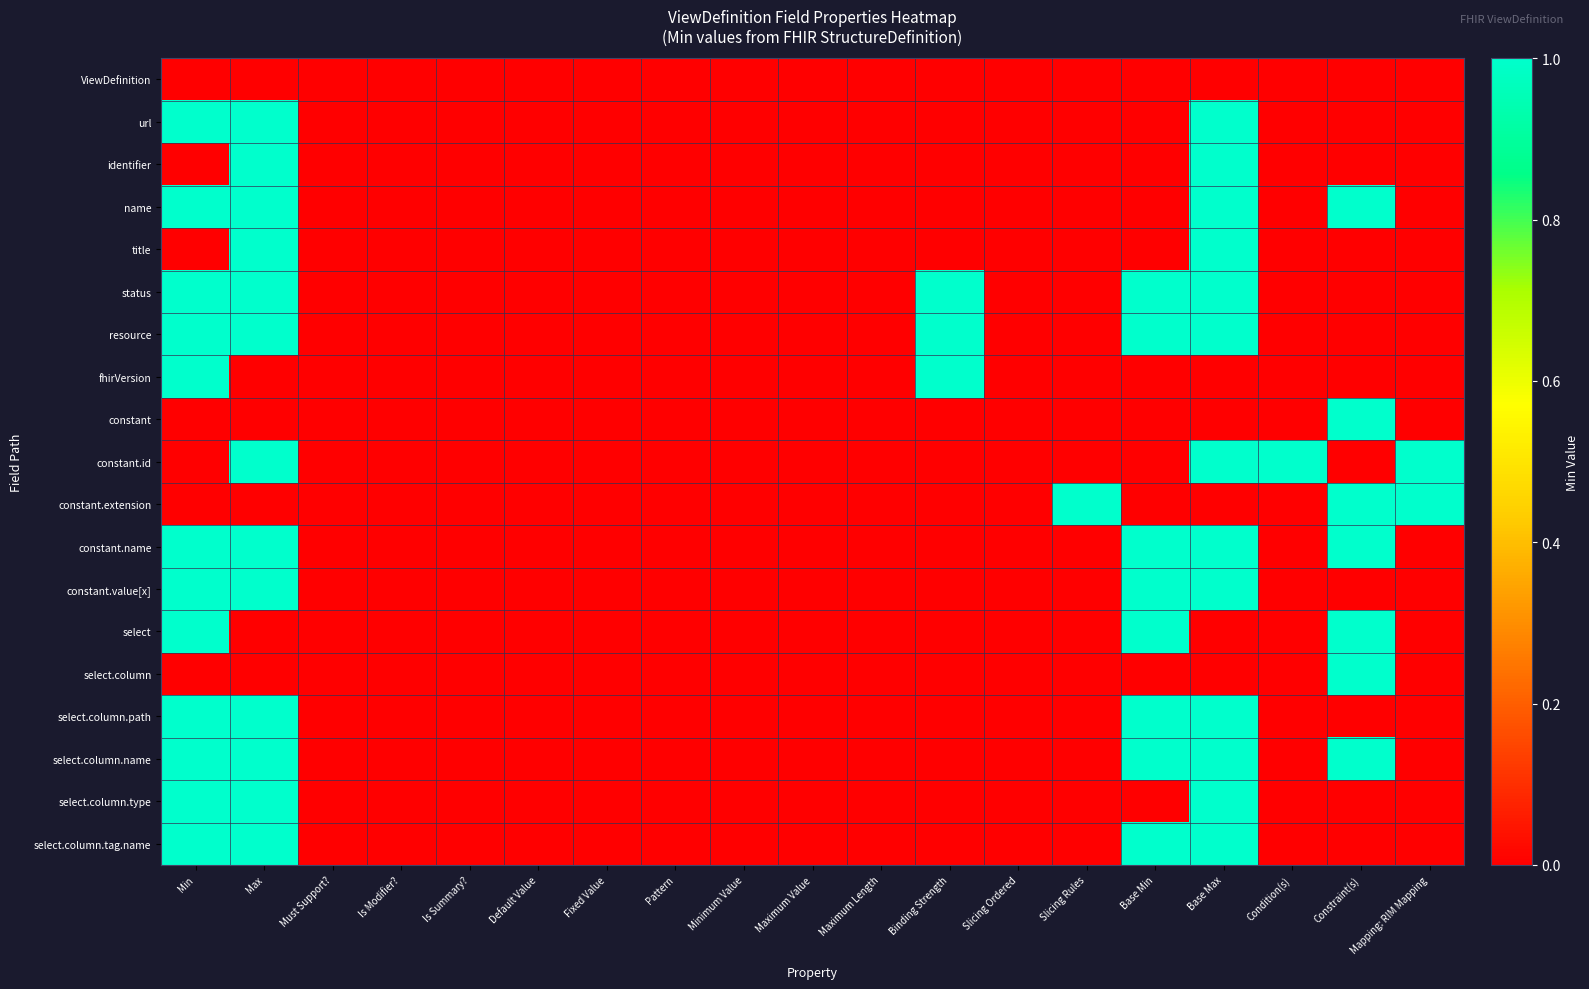

List the series in order of their peak value, highest first.

url, identifier, name, title, status, resource, fhirVersion, constant, constant.id, constant.extension, constant.name, constant.value[x], select, select.column, select.column.path, select.column.name, select.column.type, select.column.tag.name, ViewDefinition